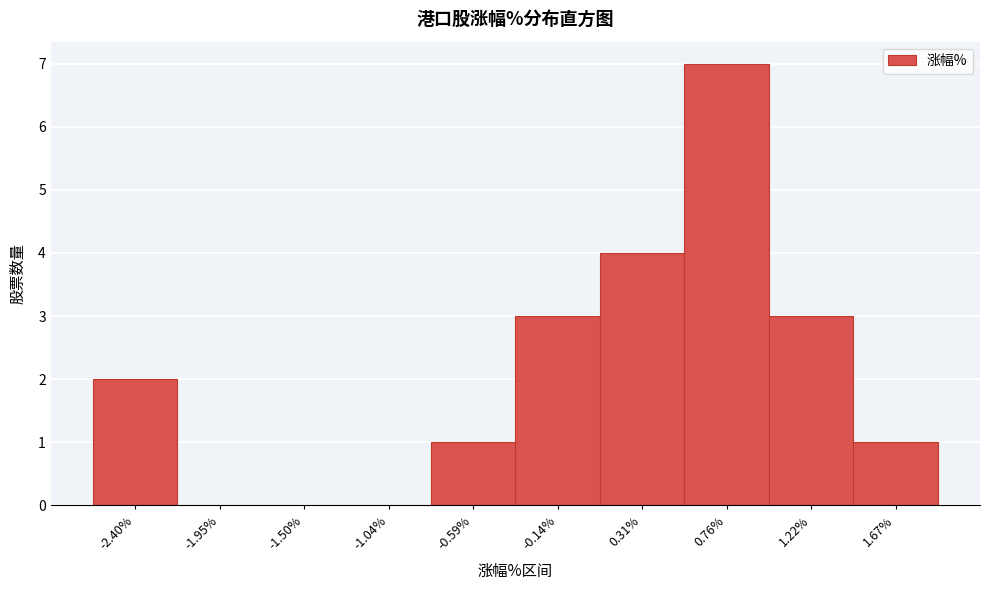

Reading left to right, what are all the values shown in this chart?

-2.40%=2	-1.95%=0	-1.50%=0	-1.04%=0	-0.59%=1	-0.14%=3	0.31%=4	0.76%=7	1.22%=3	1.67%=1